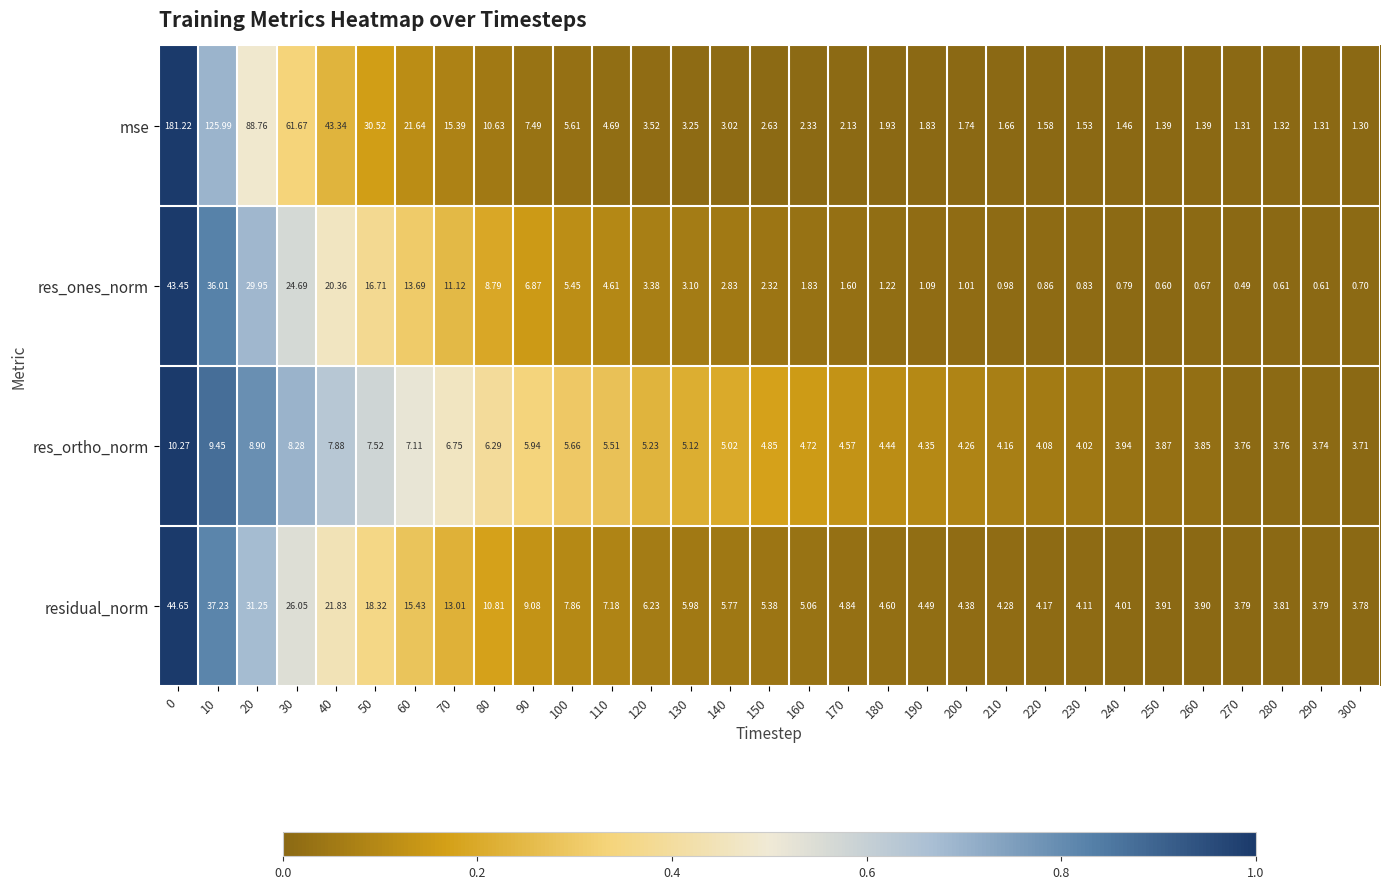

Is the value of res_ones_norm at 30 greater than the value of res_ortho_norm at 20?

Yes